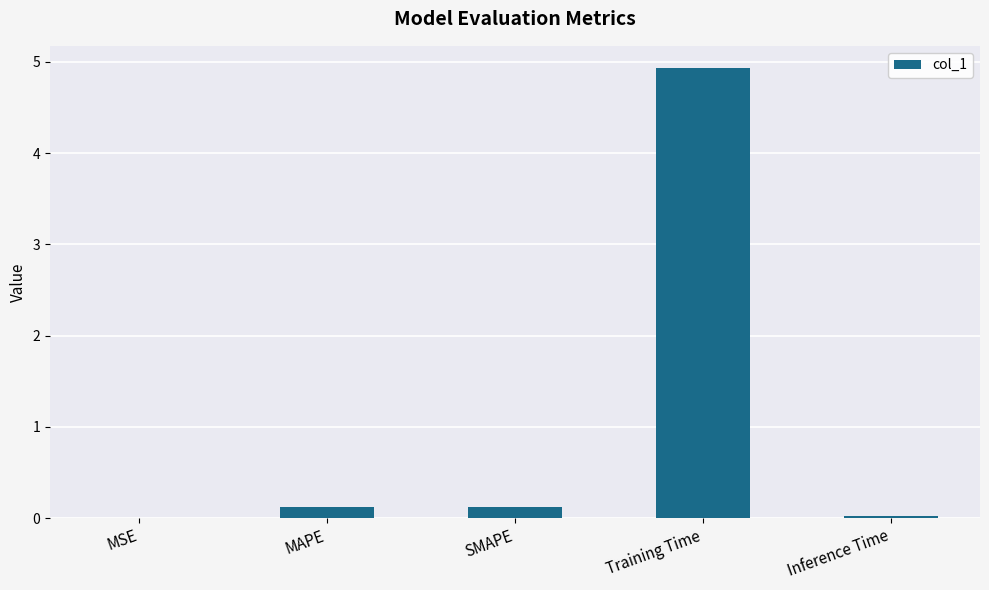

Which category has the highest value across all series?

Training Time